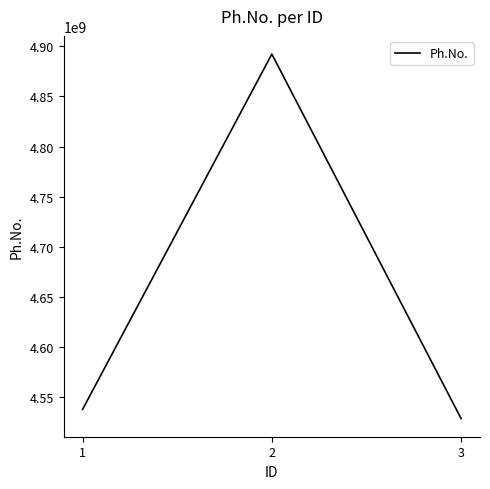

True or false: the data shows 4537829158 at 1.

True